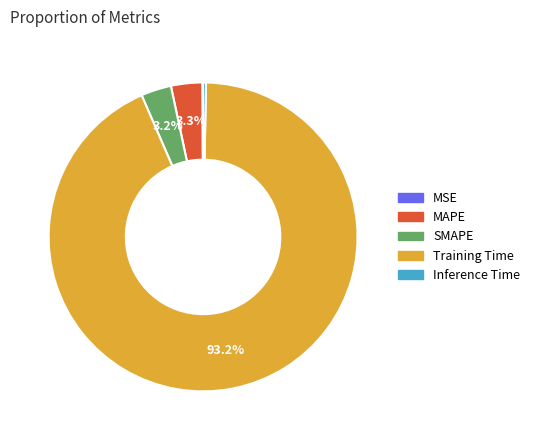

What is the largest slice in the pie chart?

Training Time